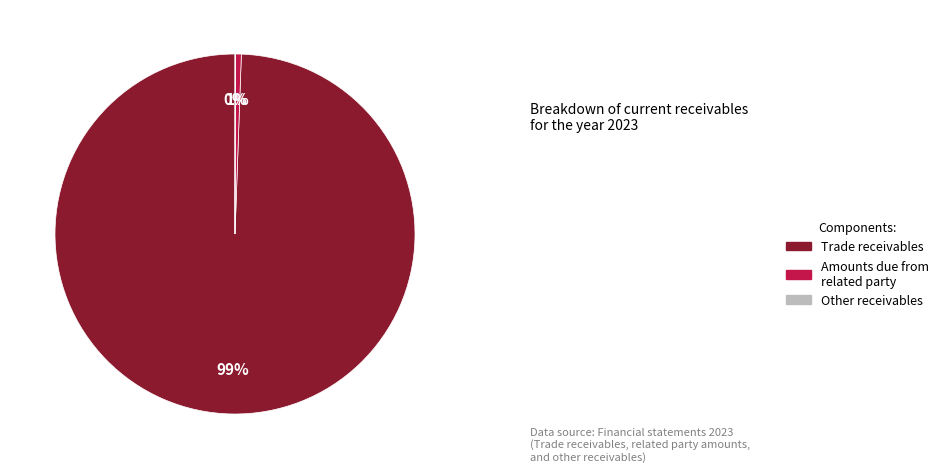

To the nearest percent, what percentage of the pie is Trade receivables?

99%